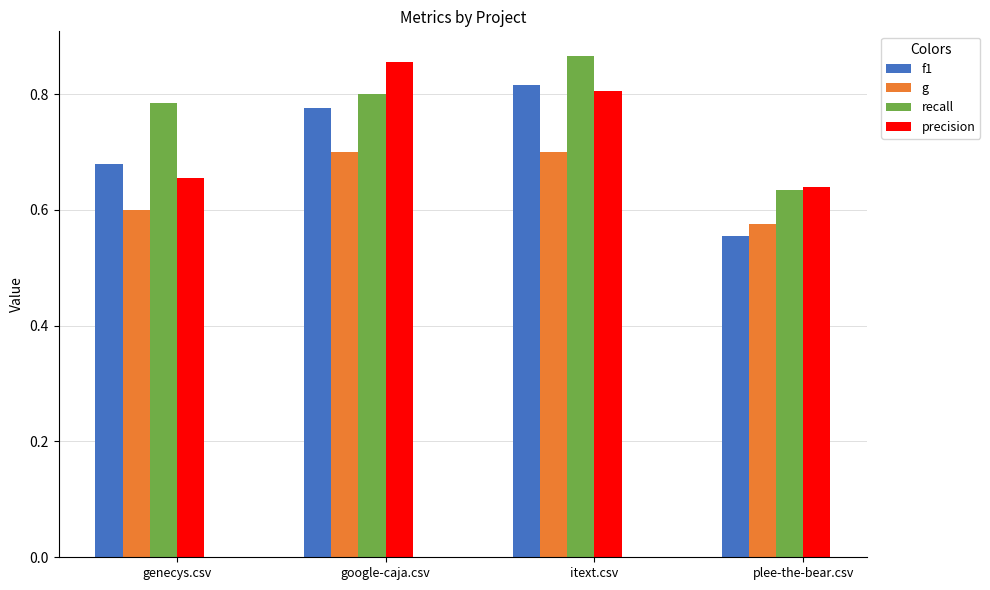

Which category has the lowest value in the f1 series?

plee-the-bear.csv